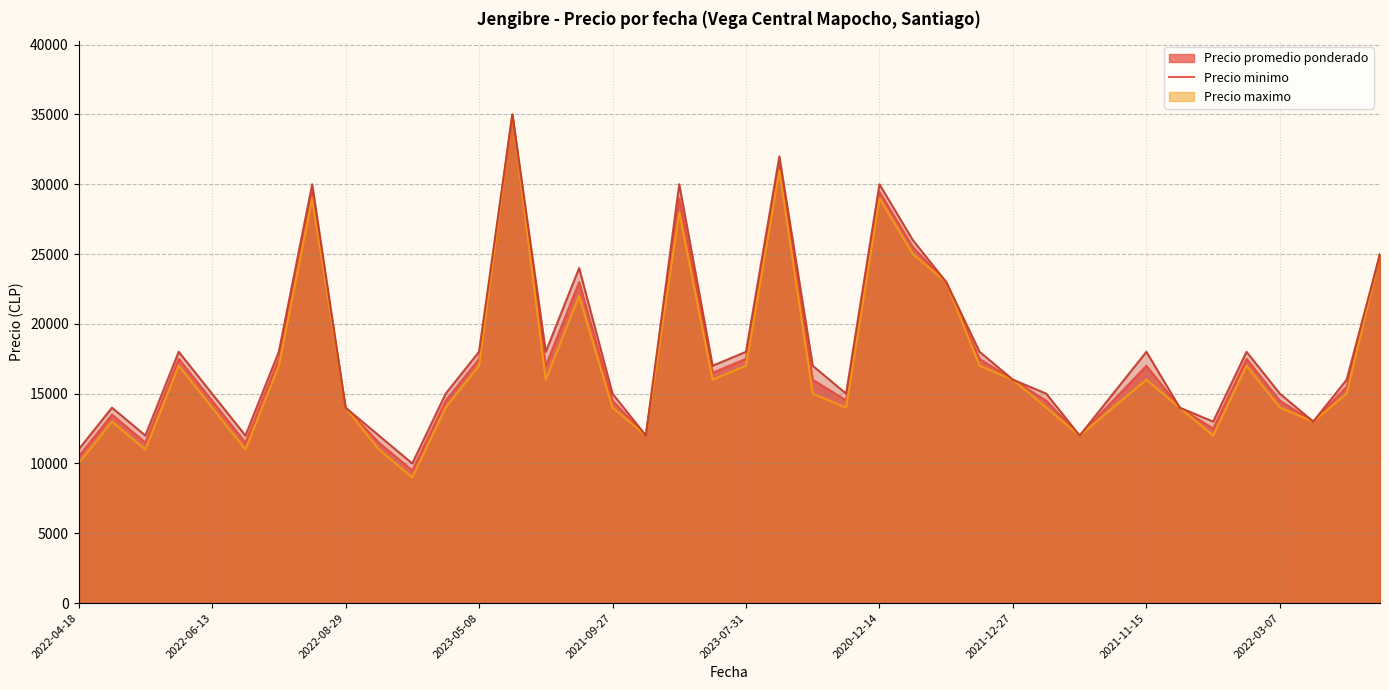

Which series has the widest spread of values?

Precio minimo